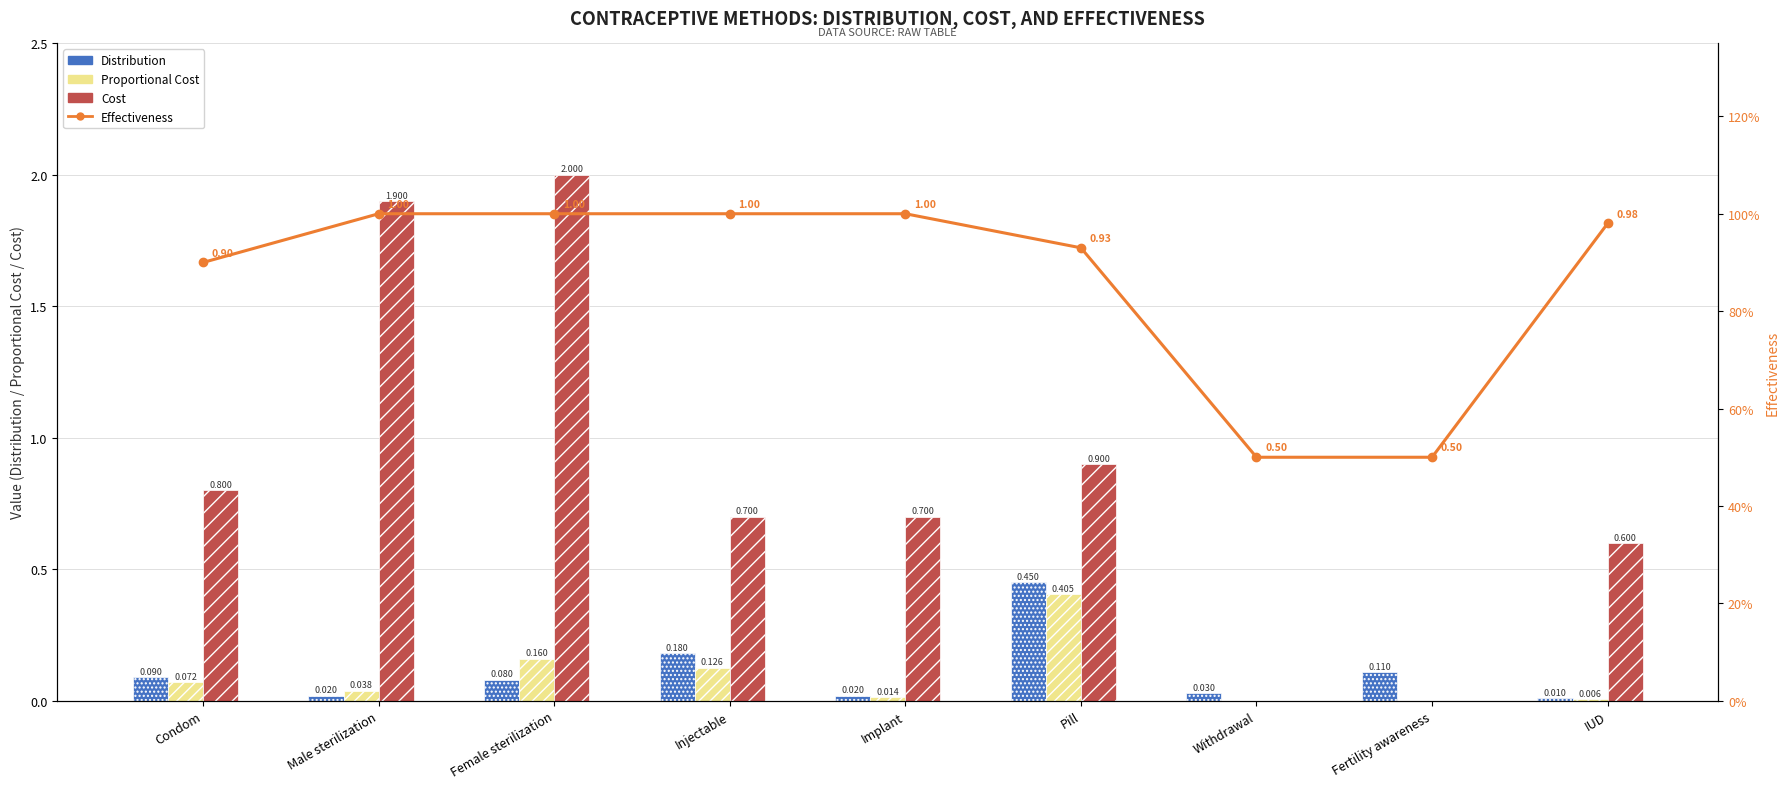

What is the value of the Proportional Cost bar at the 4th from the left?

0.1